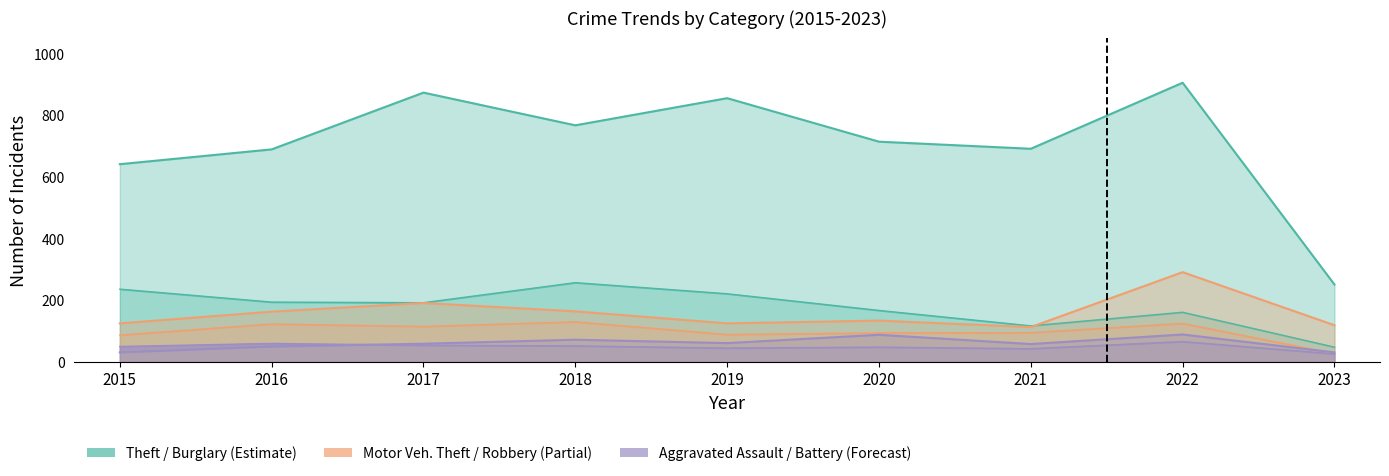

Which label corresponds to the smallest value in the chart?

2023